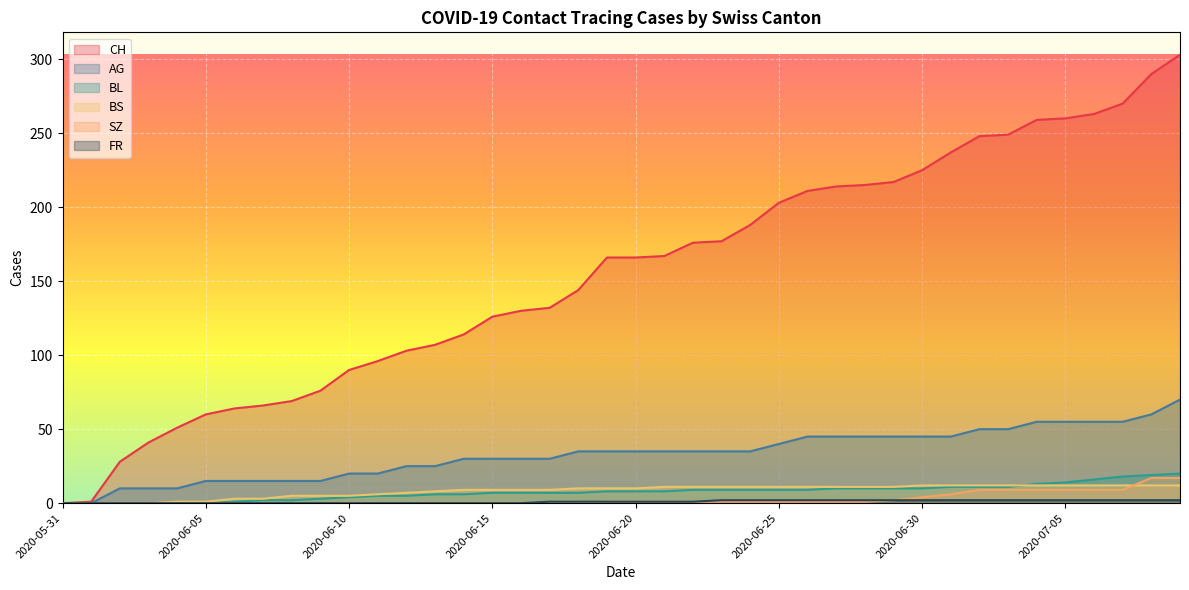

The FR series shows 2 at 2020-07-06. True or false?

True